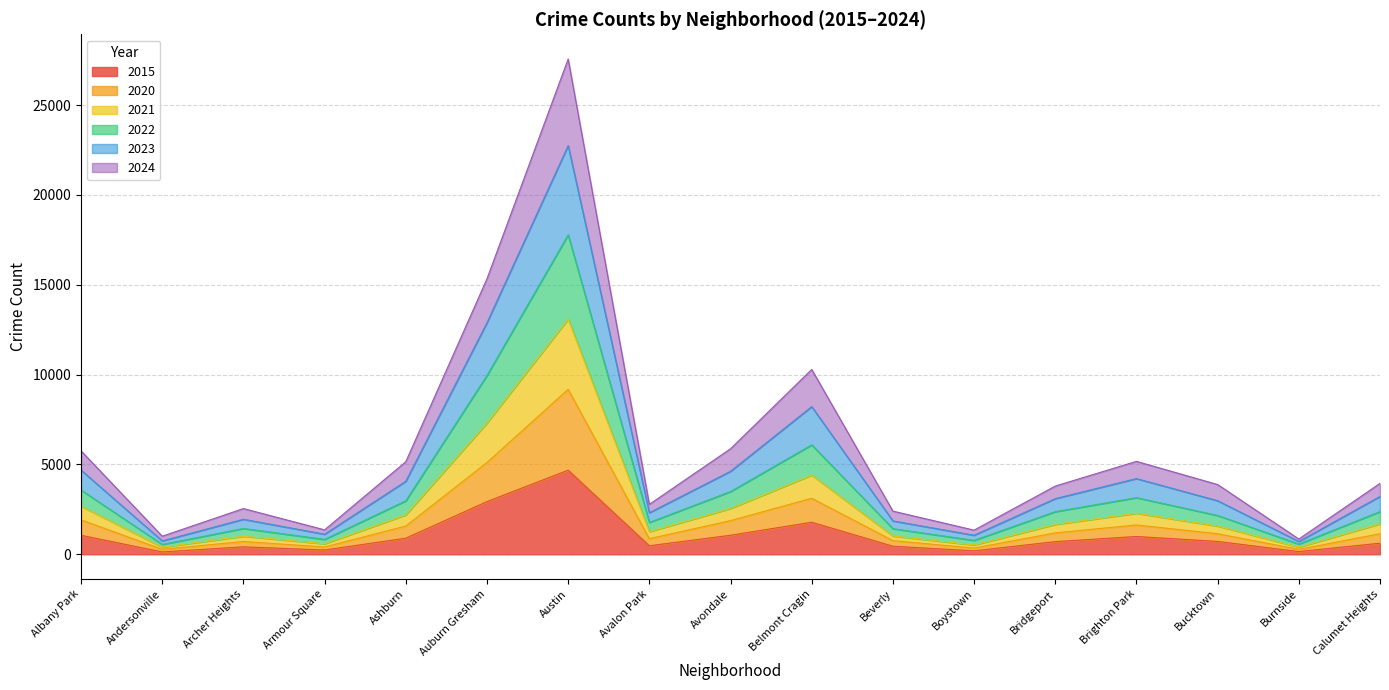

How many lines are shown in the chart?

6